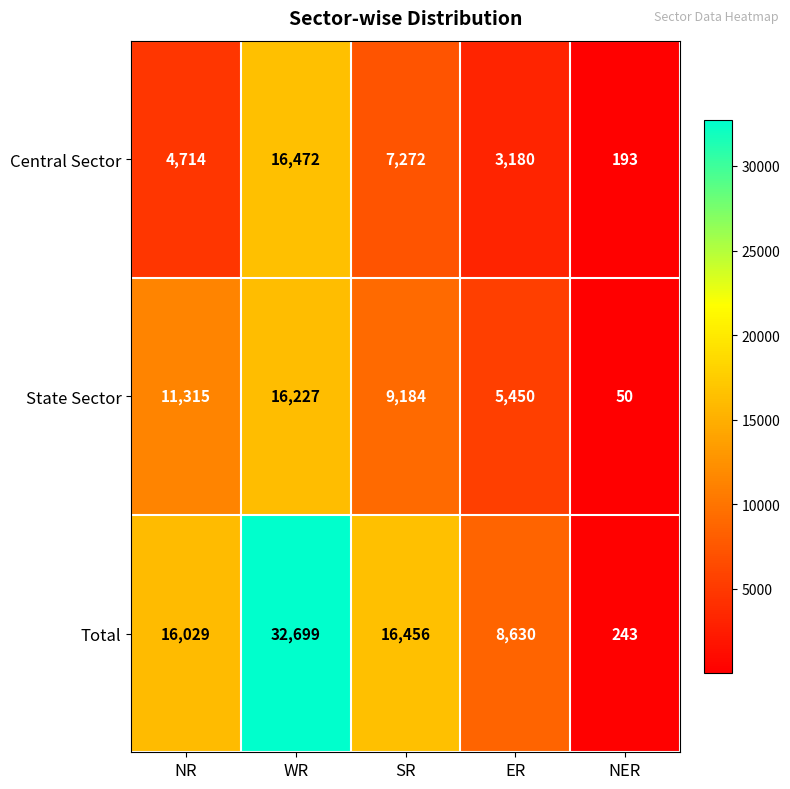

Which series has the largest range (max minus min)?

Total